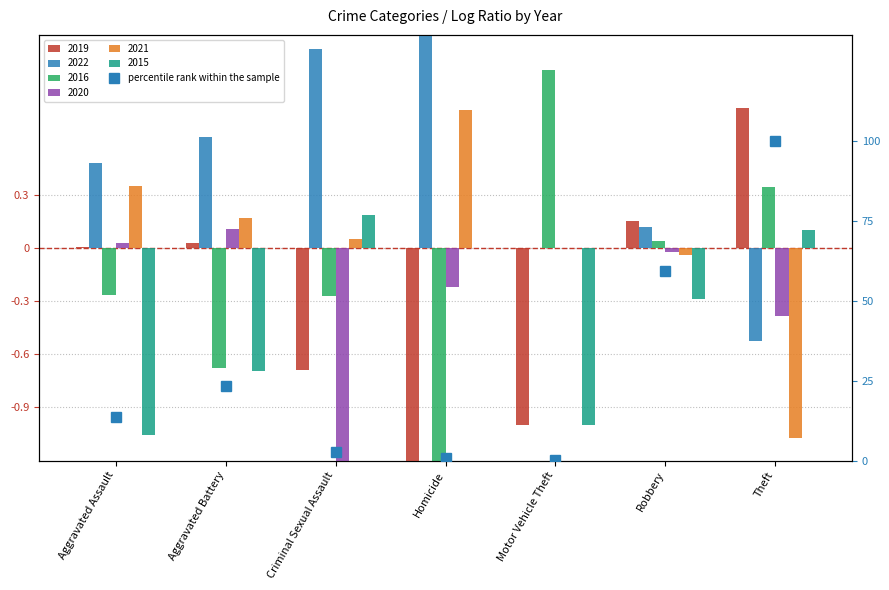

List the labels in order of value, largest first.

Theft, Robbery, Aggravated Battery, Aggravated Assault, Criminal Sexual Assault, Homicide, Motor Vehicle Theft